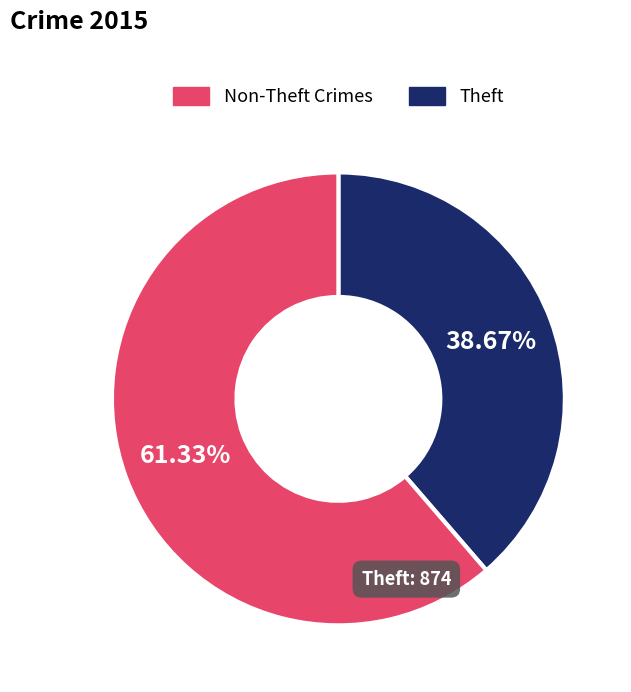

Between Theft and Non-Theft Crimes, which is larger?

Theft